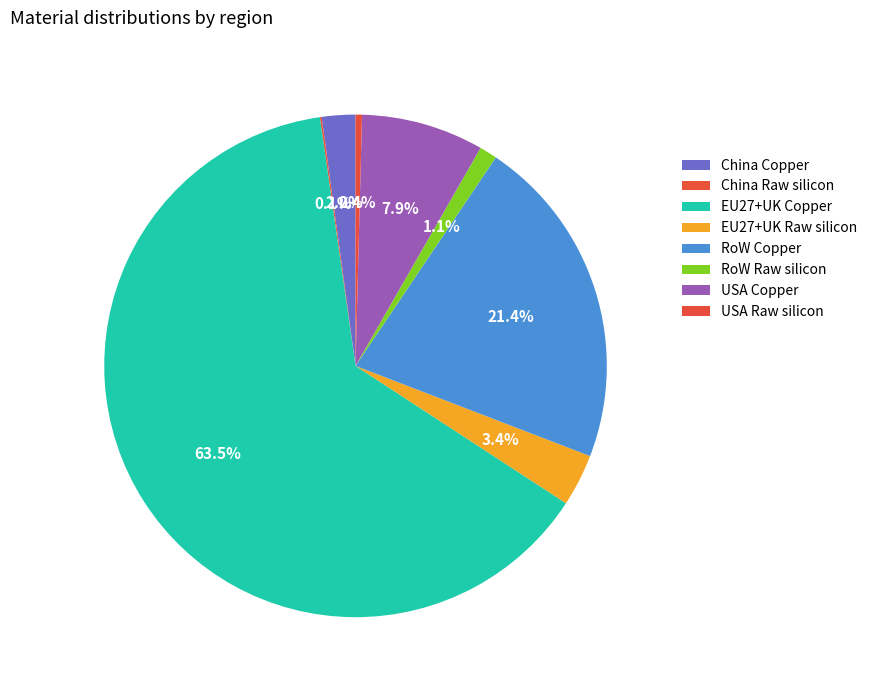

How many slices are in this pie chart?

8